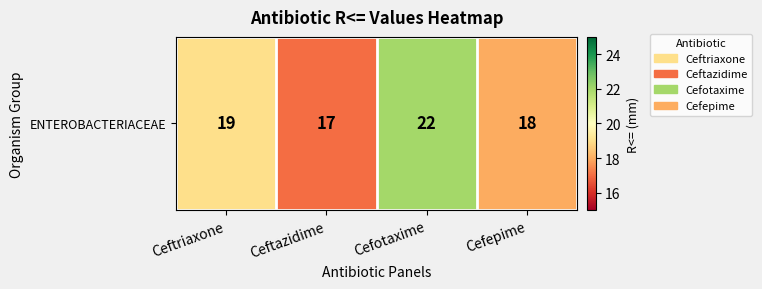

Which category has the highest value across all series?

Cefotaxime